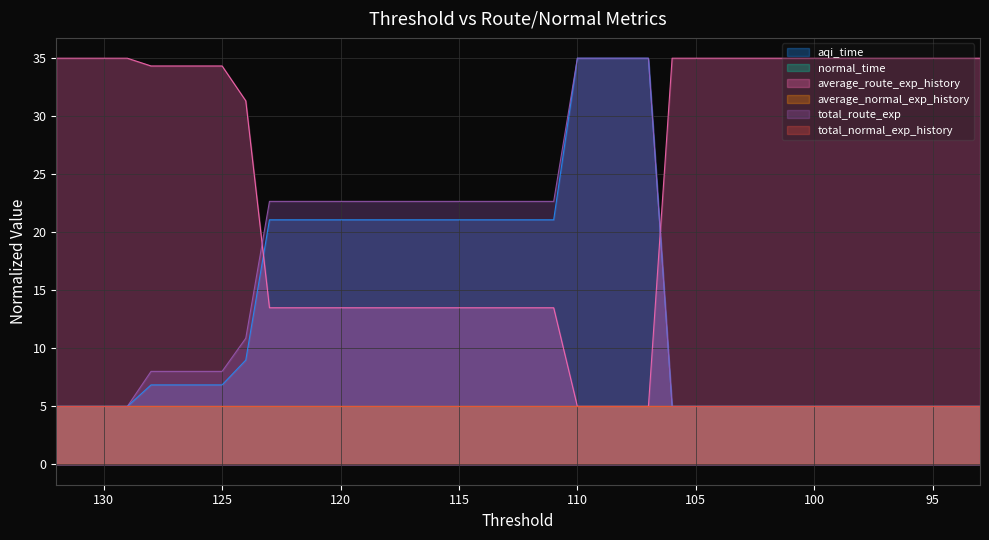

How many categories are shown in the chart?

40